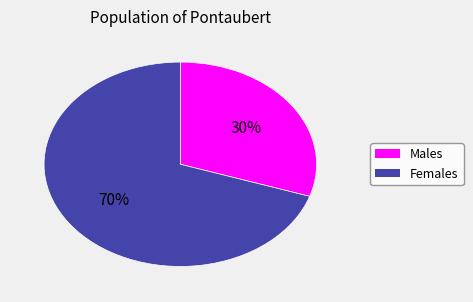

Does any single category account for the majority?

Yes